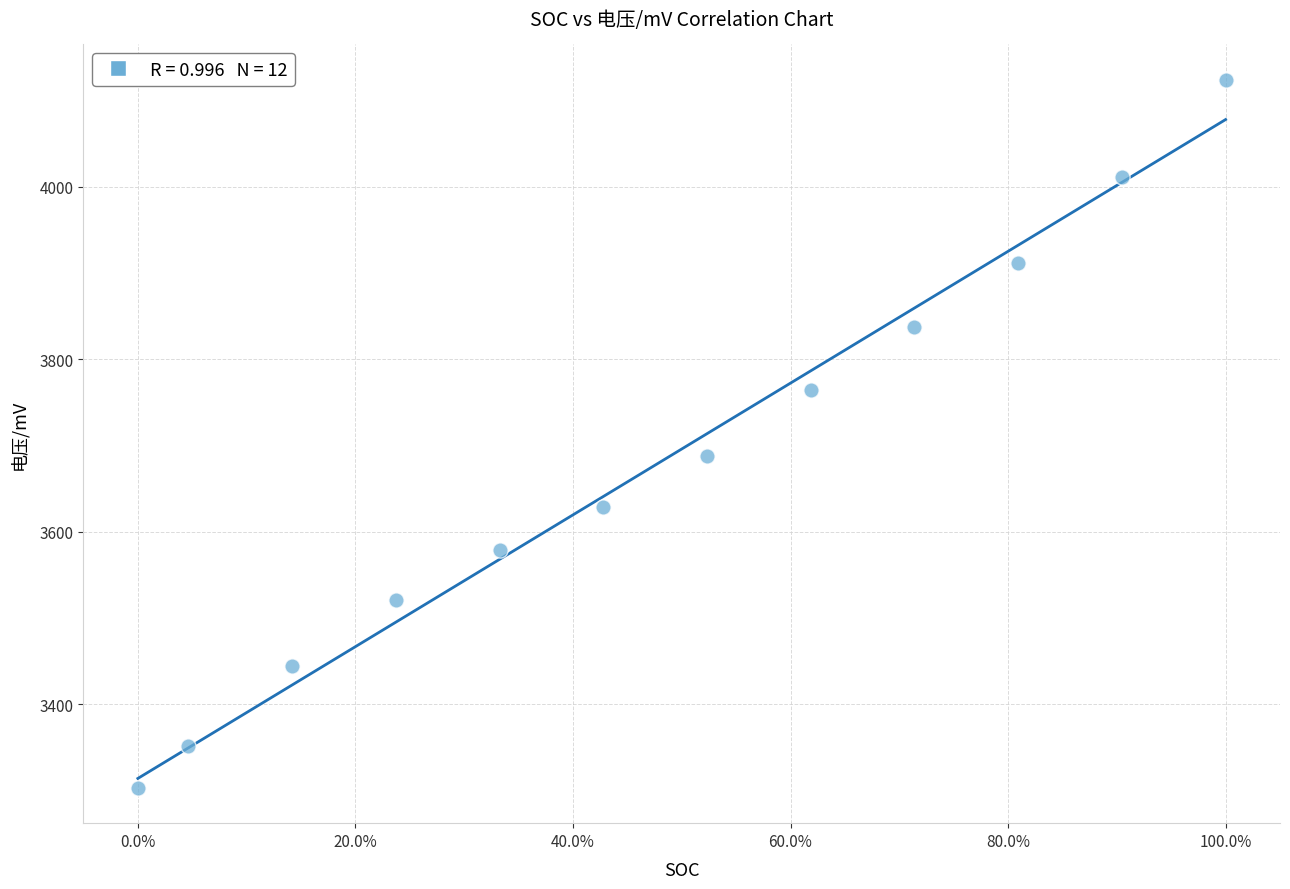

What is the range of Y values (max minus min)?

820.3